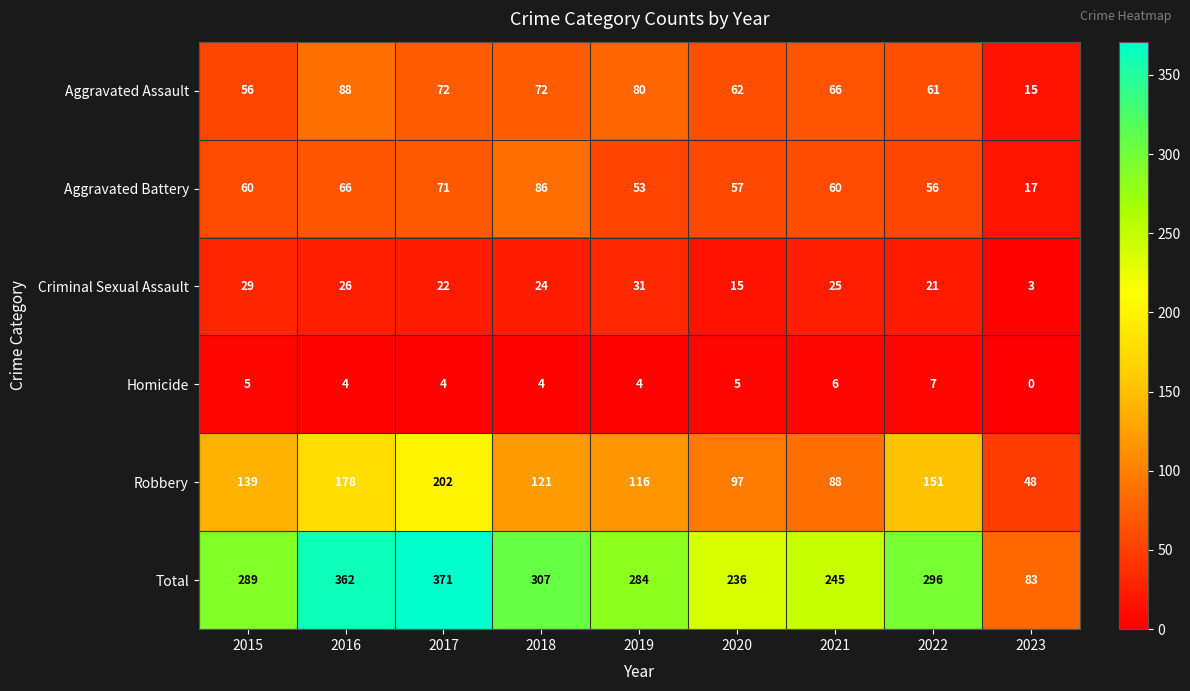

Rank the series by their maximum value, from highest to lowest.

Total, Robbery, Aggravated Assault, Aggravated Battery, Criminal Sexual Assault, Homicide